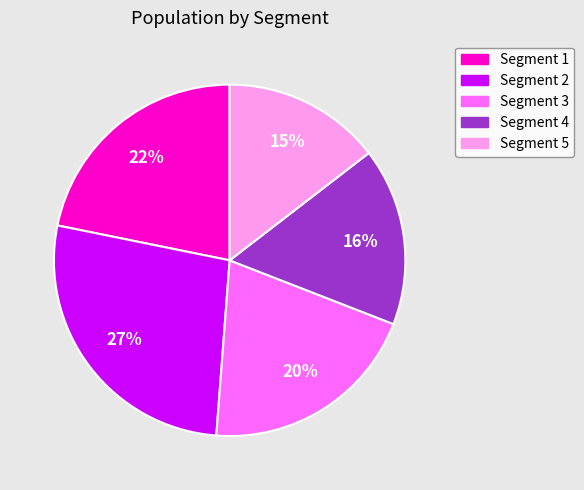

What is the ratio of the value at Segment 1 to the value at Segment 3?

1.1